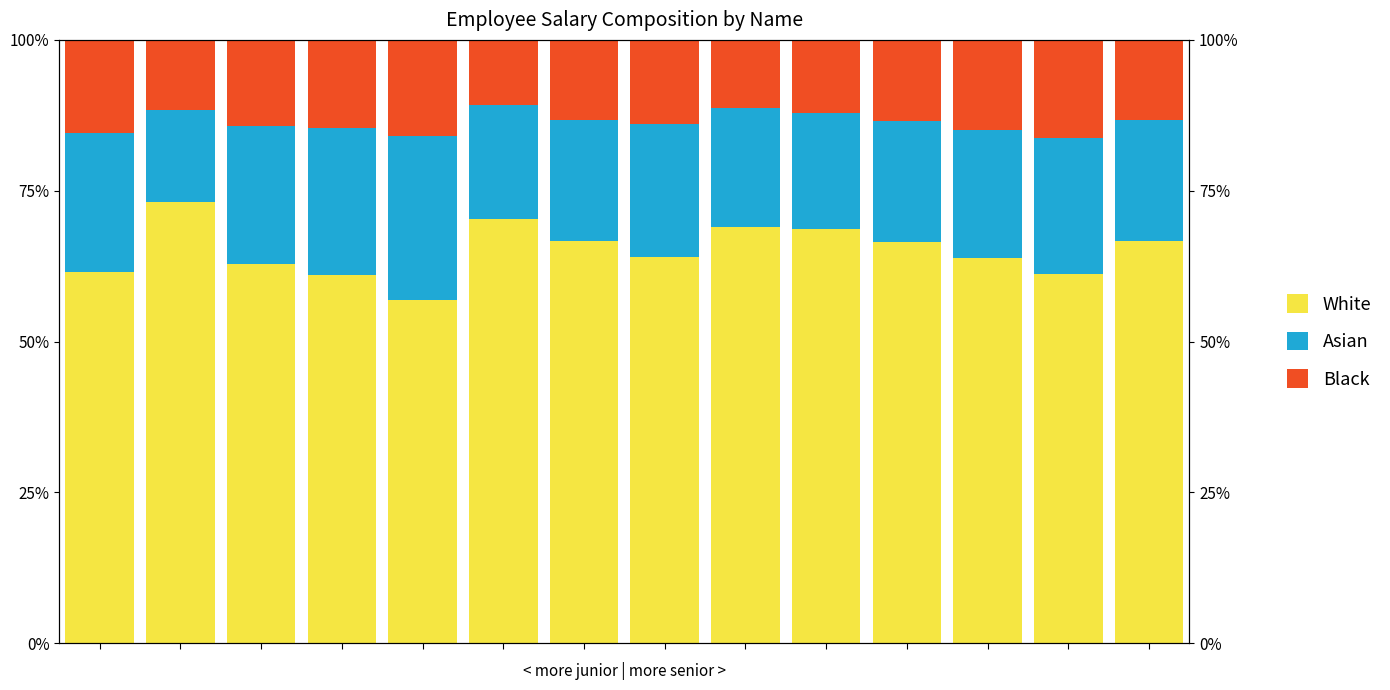

What is the average value of the White series?

0.7